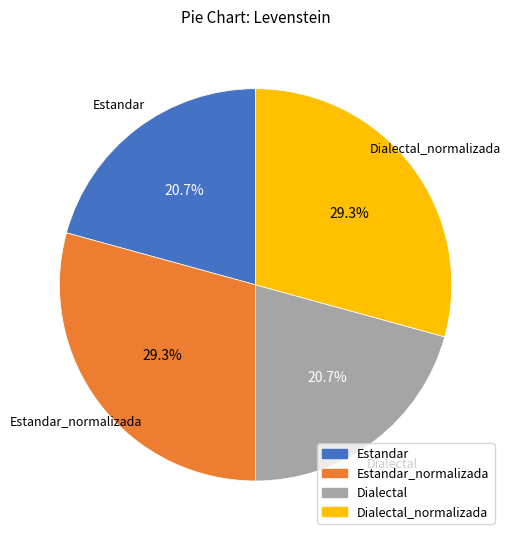

Is there a majority slice in this chart?

No